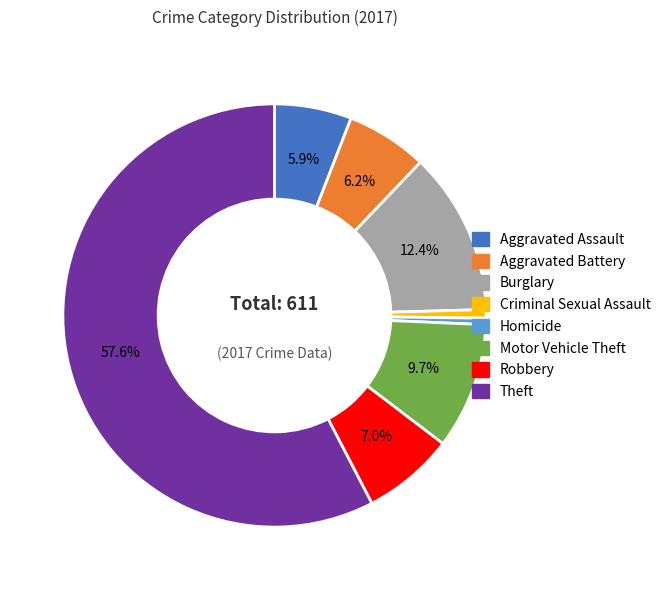

Which has a higher value, Theft or Aggravated Assault?

Theft